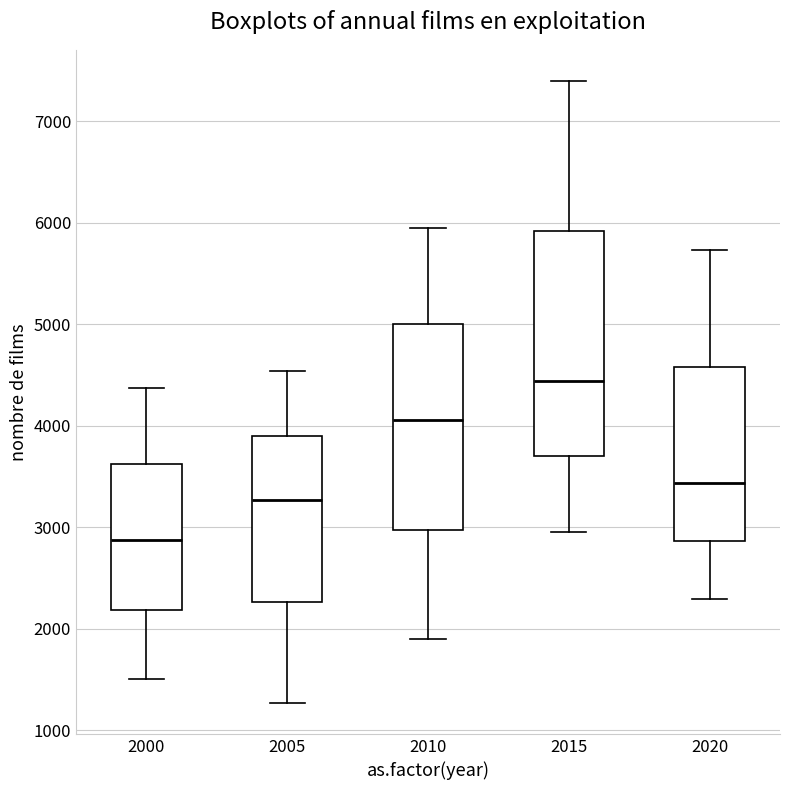

Comparing the boxes themselves (not the whiskers), which one is the tallest?

2015